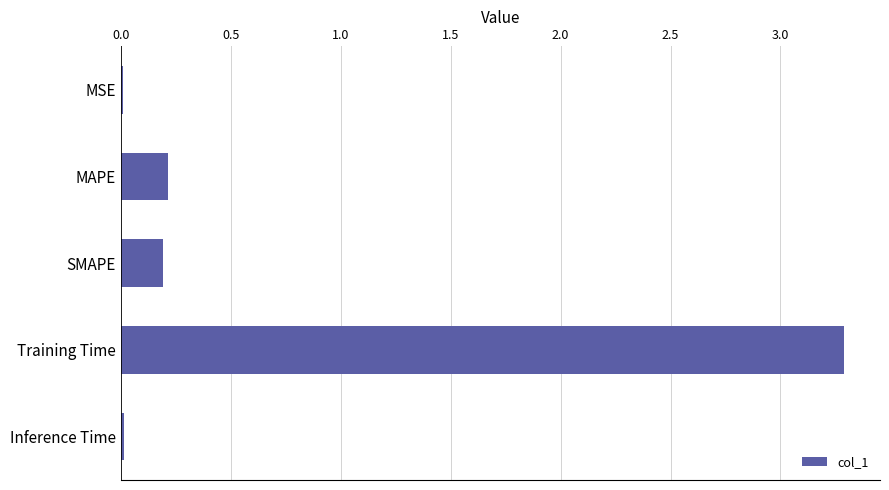

Which category has the highest value across all series?

Training Time